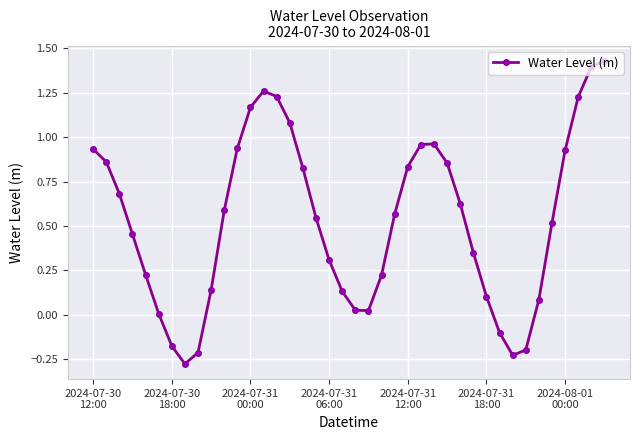

What is the difference between the maximum and minimum values?

1.7